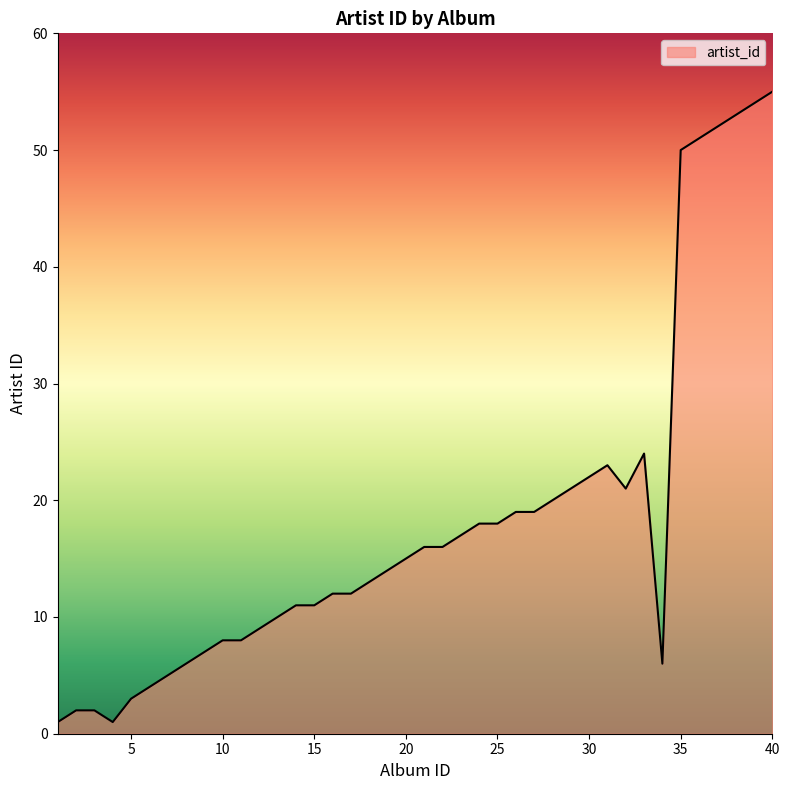

What is the greatest value displayed?

55